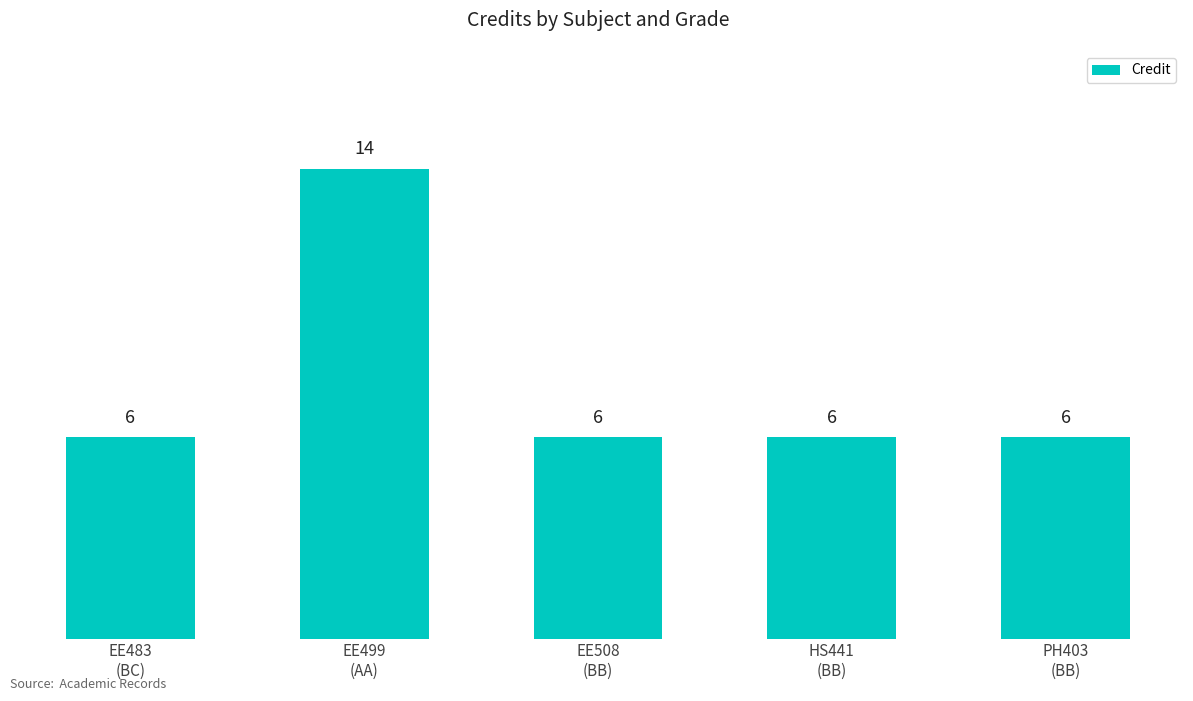

Reading left to right, extract all data points from this chart.

EE483
(BC)=6	EE499
(AA)=14	EE508
(BB)=6	HS441
(BB)=6	PH403
(BB)=6